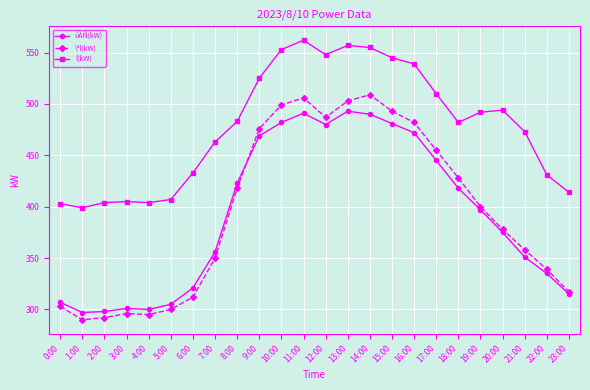

What is the spread (max minus min) of values at 16:00?

67